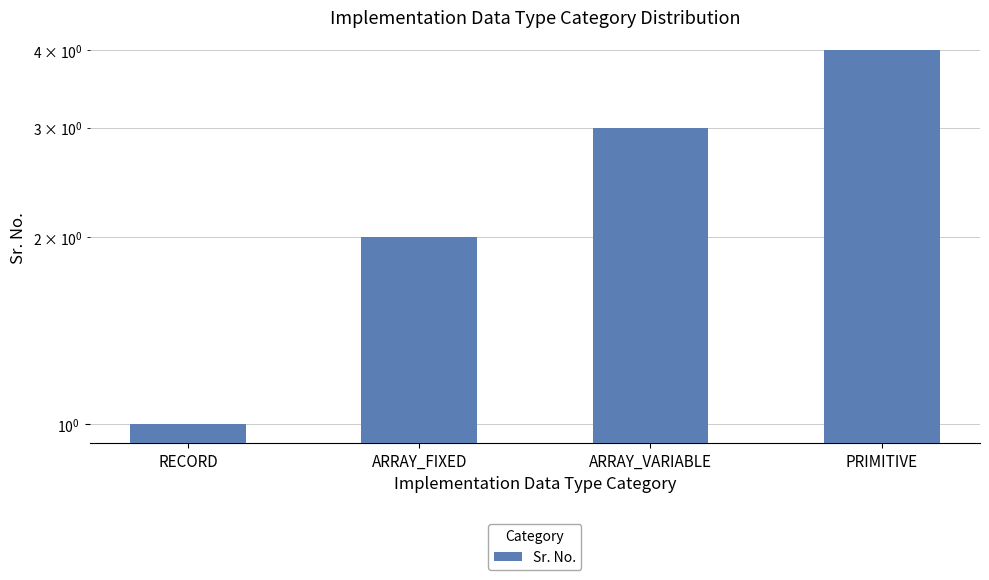

True or false: the data shows 1 at PRIMITIVE.

False